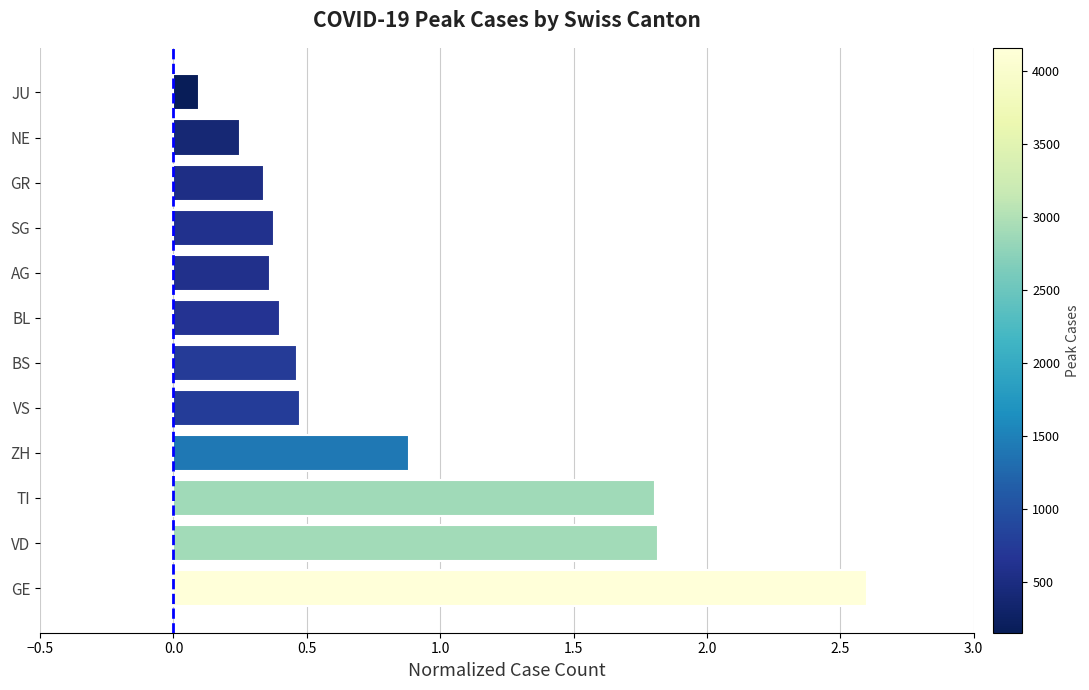

What is the difference between the second highest and second lowest values?

1.6